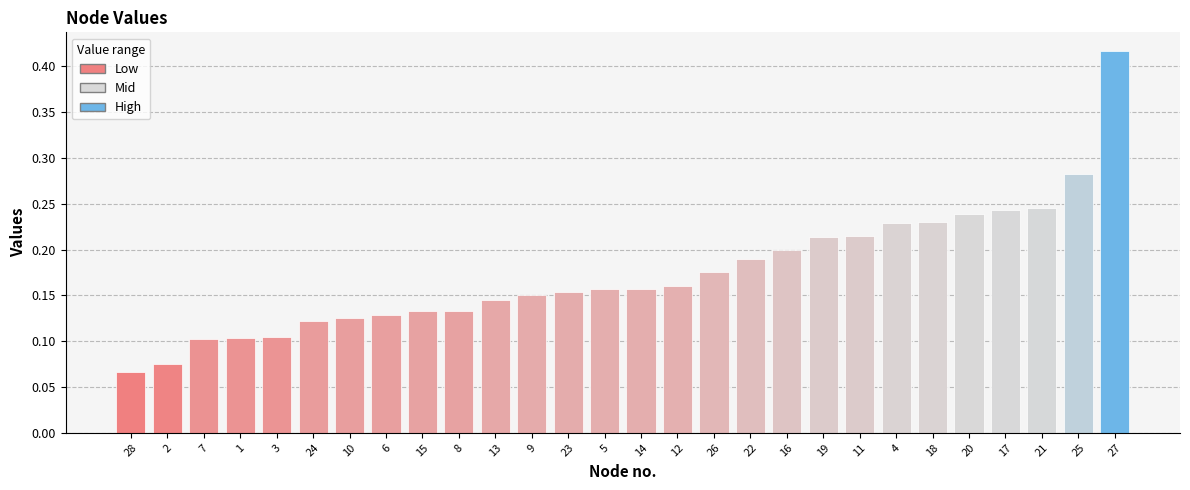

How many values are between 0 and 1?

28